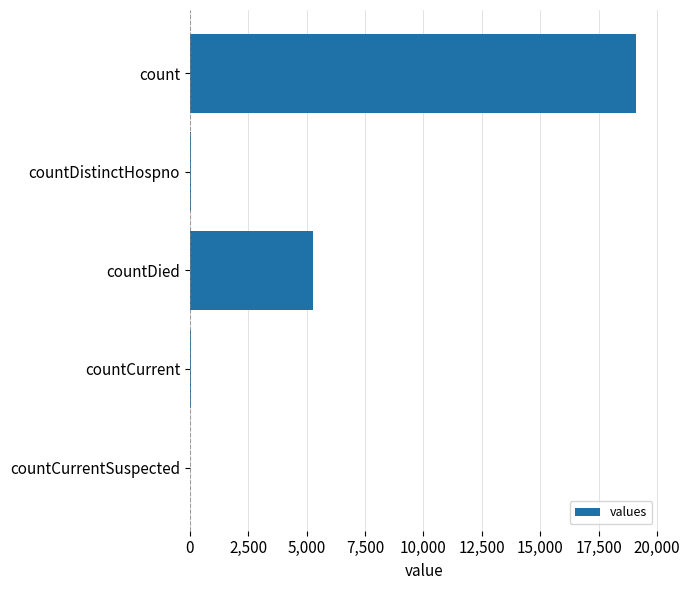

Between countCurrent and countDied, which is larger?

countDied